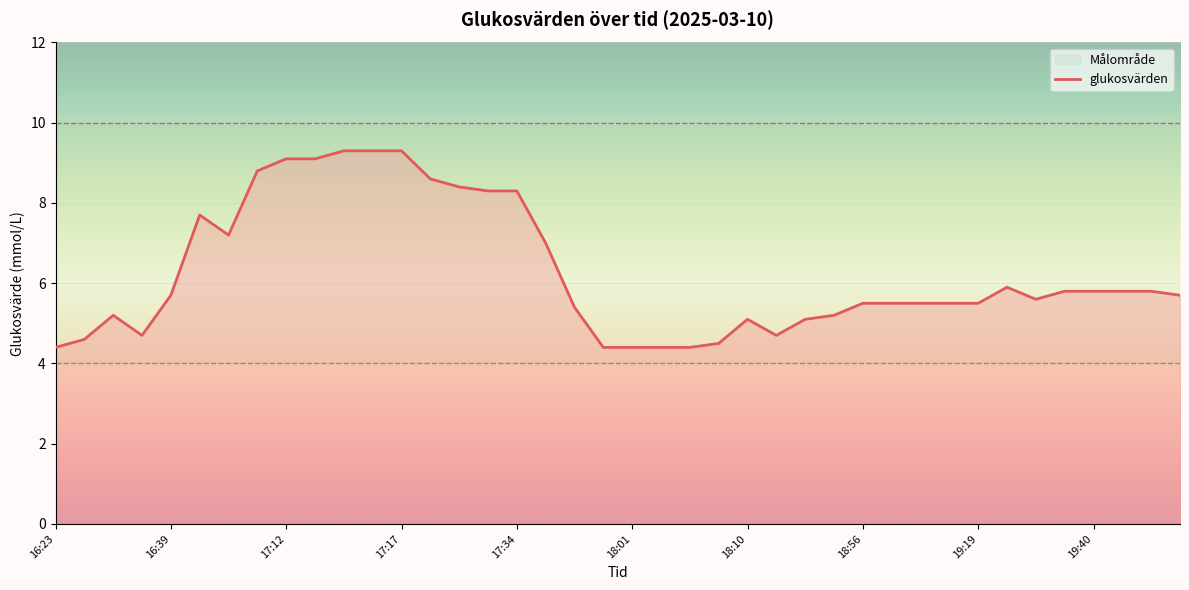

What is the minimum value shown in the chart?

4.4